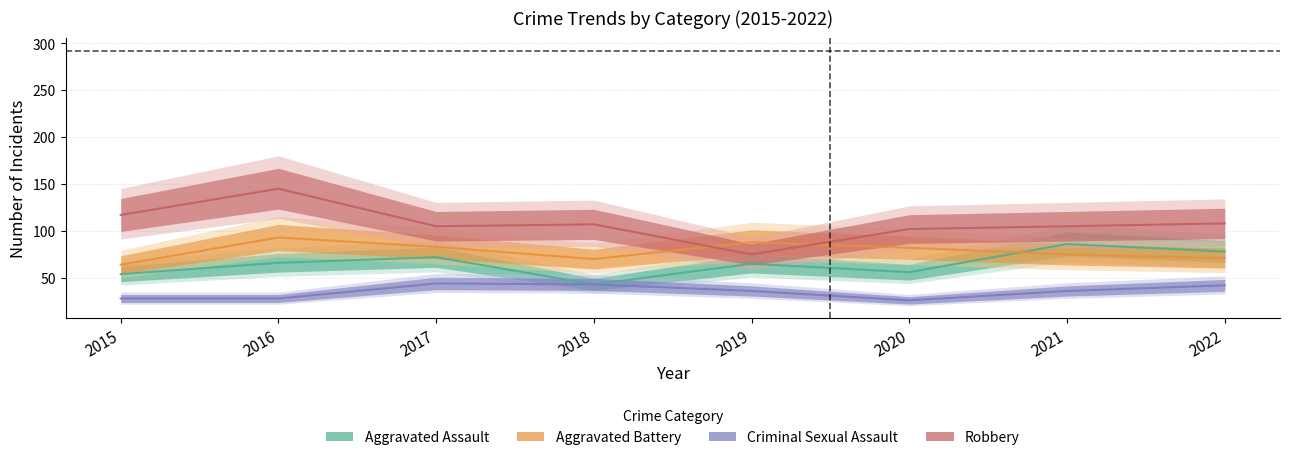

How many data points in Robbery are less than 107?

4